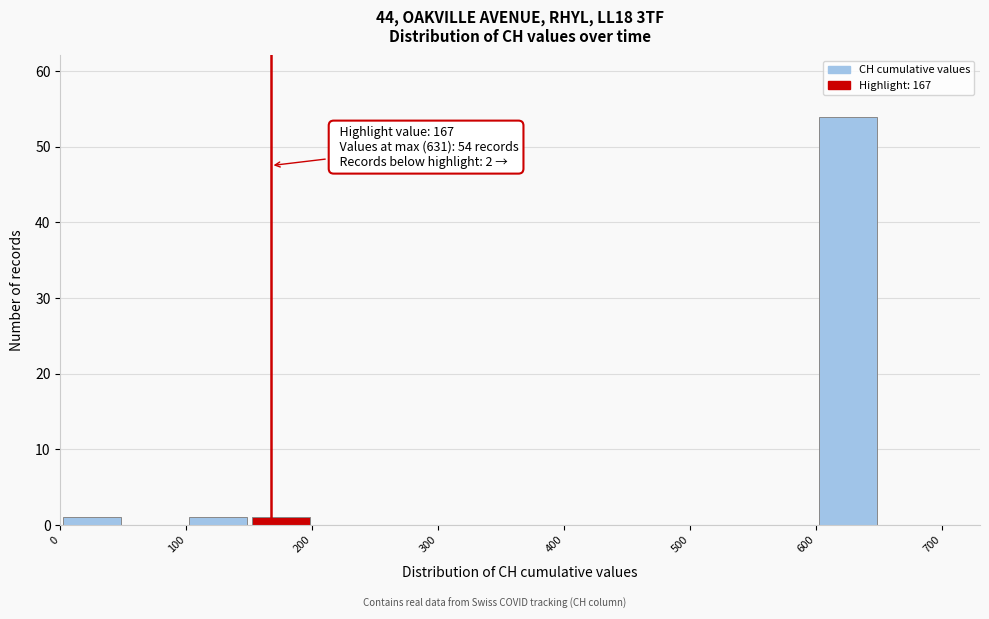

Over which range of the x-axis is the bar tallest?

600 to 650